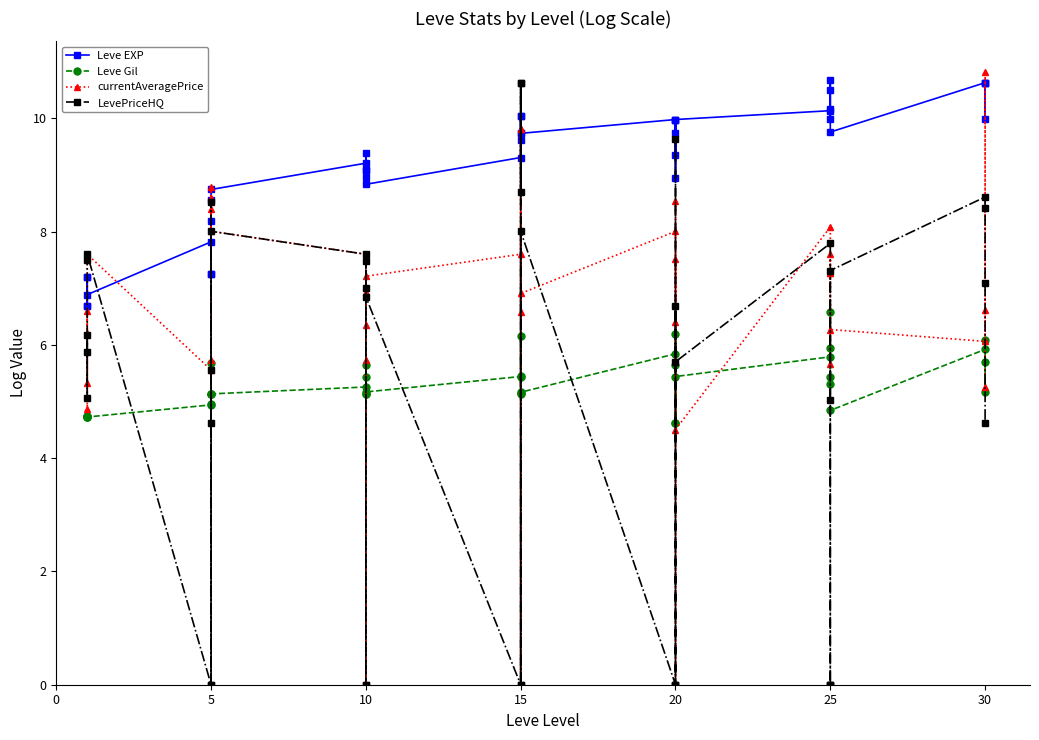

Does the chart have visible grid lines?

No